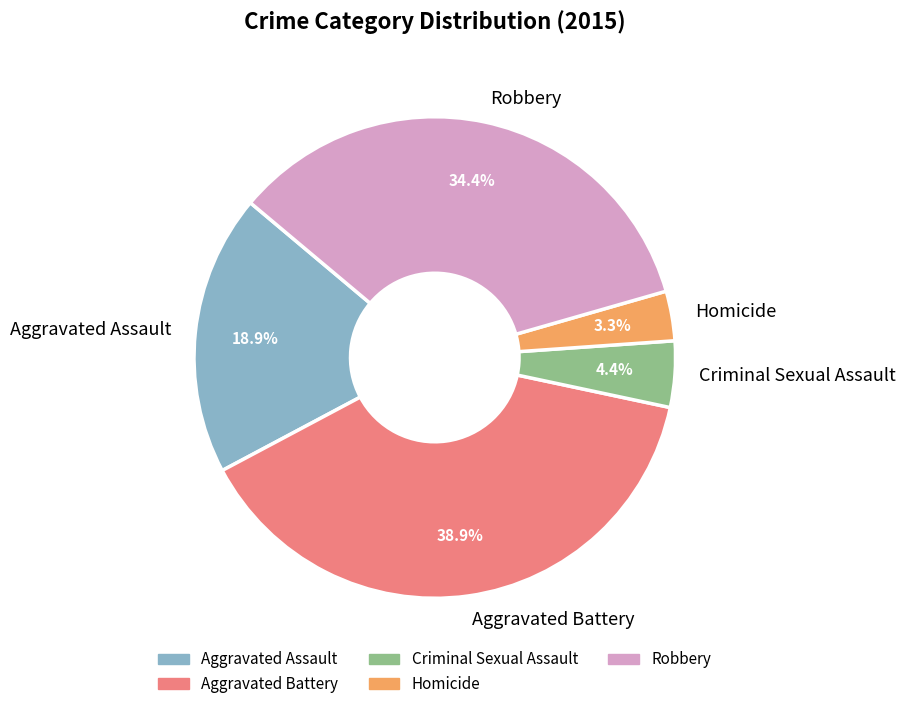

Is it true that Homicide is 3% of the pie?

True